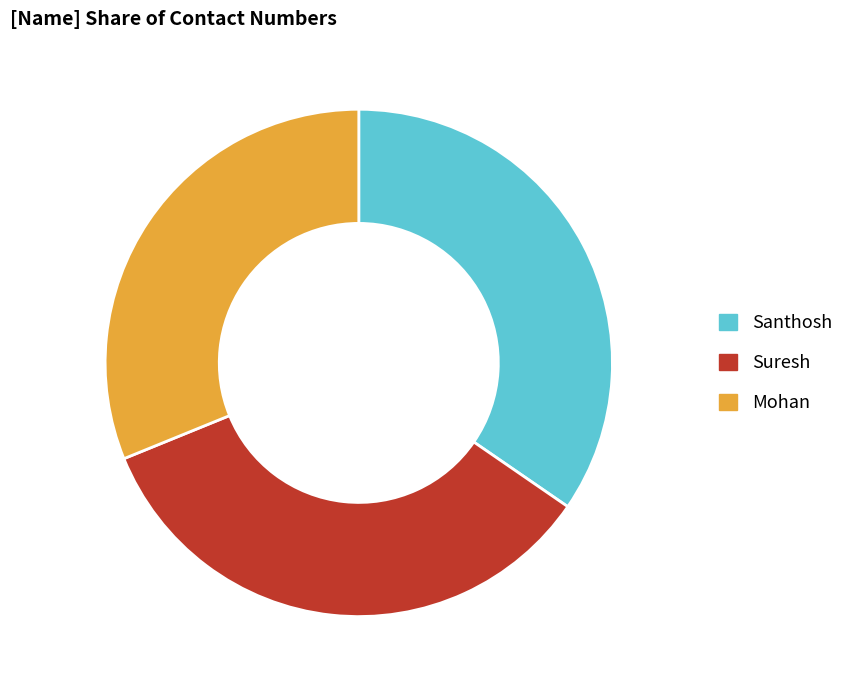

Does Mohan represent more than half of the total?

No